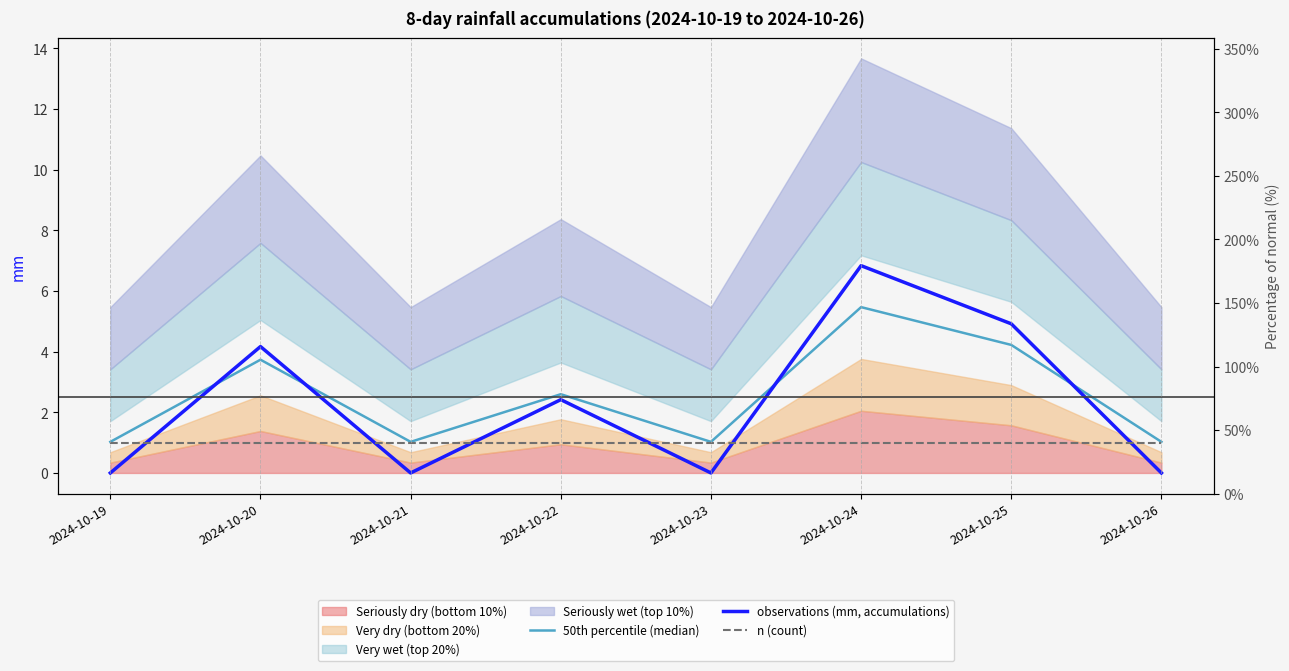

Between 2024-10-20 and 2024-10-23, which is larger?

2024-10-20